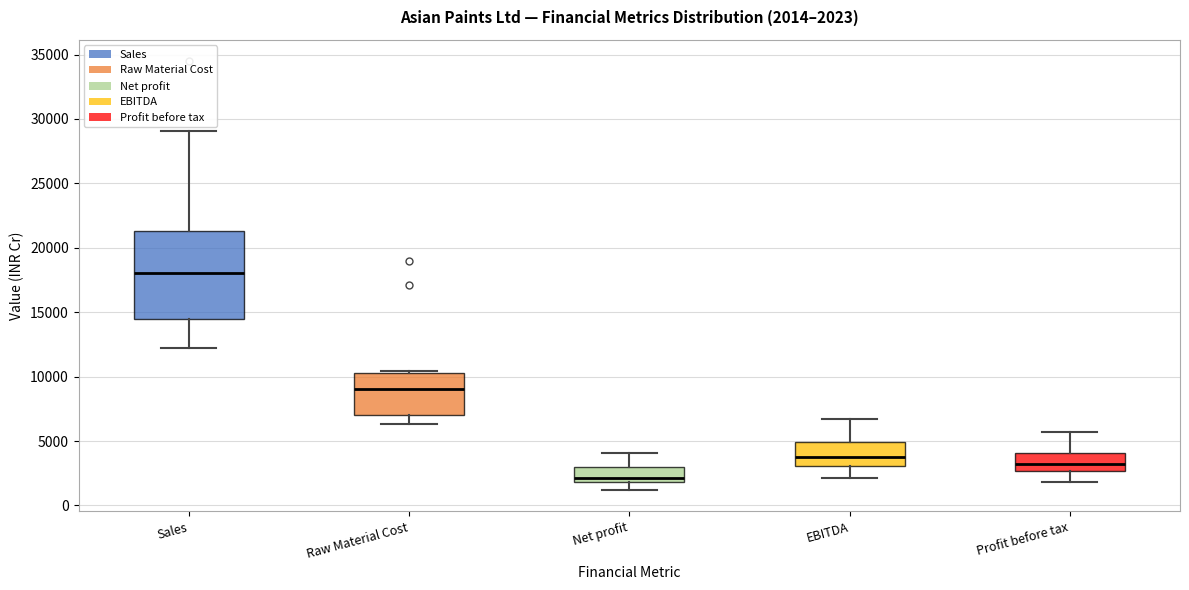

Which box has the highest median line?

Sales